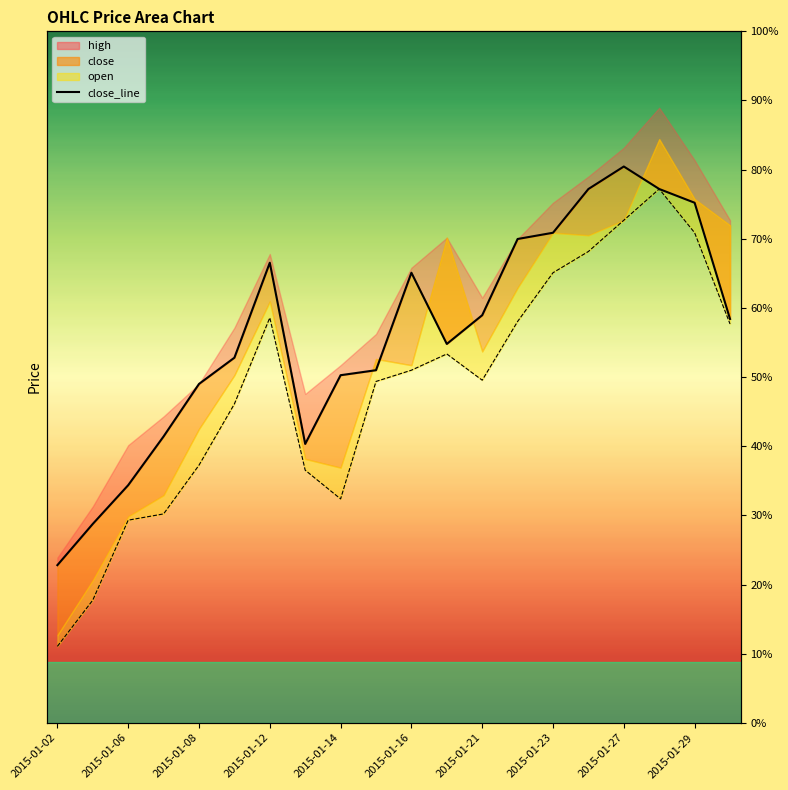

What is the approximate value of close_line at 2015-01-06?

3.1